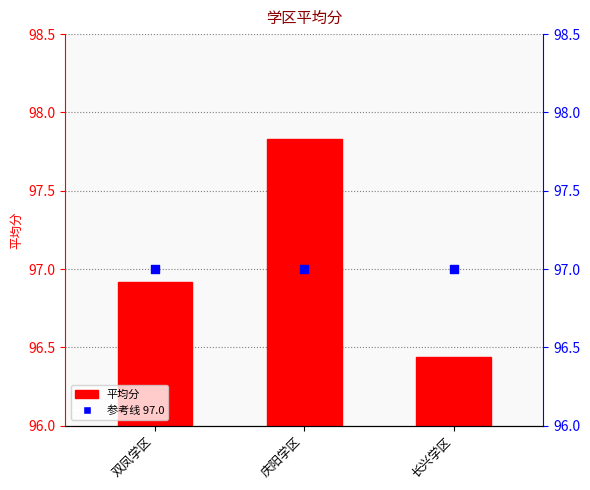

Which series has the largest Y range (max minus min)?

平均分